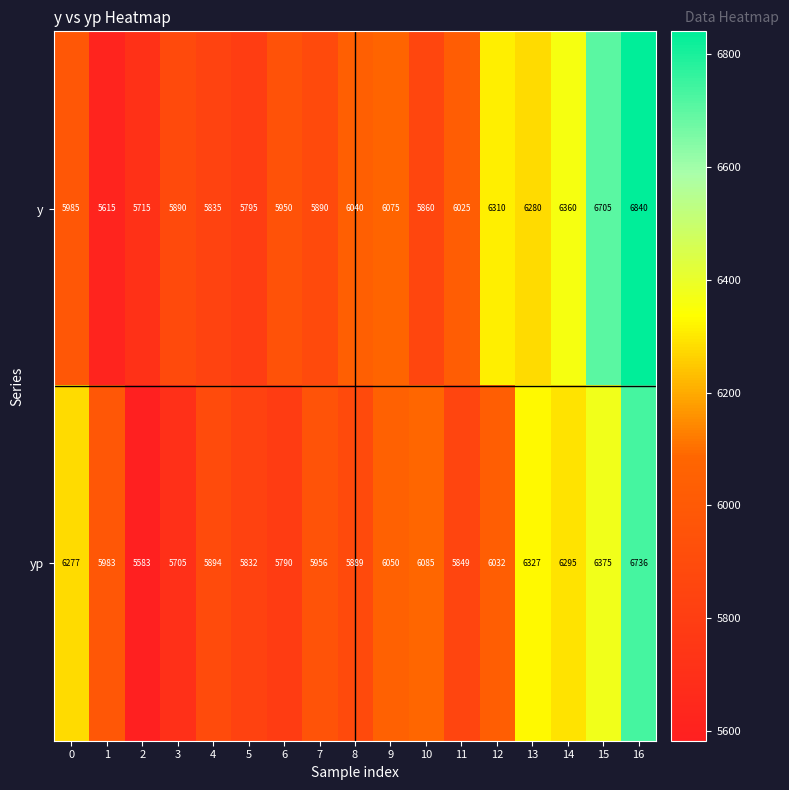

Which series changed the most between 0 and 13?

y